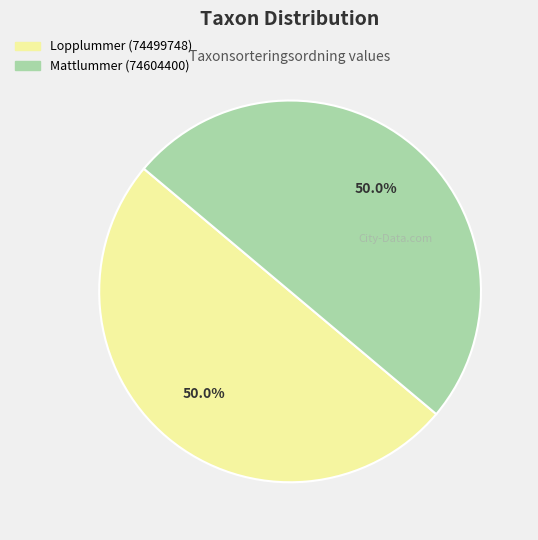

Approximately how many times larger is the value at Lopplummer (74499748) compared to Mattlummer (74604400)?

1.0